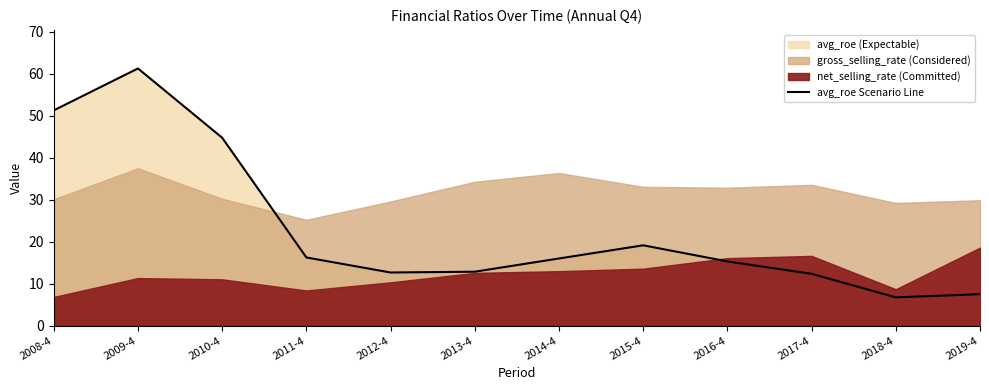

What is the difference between the maximum and minimum values?

54.5